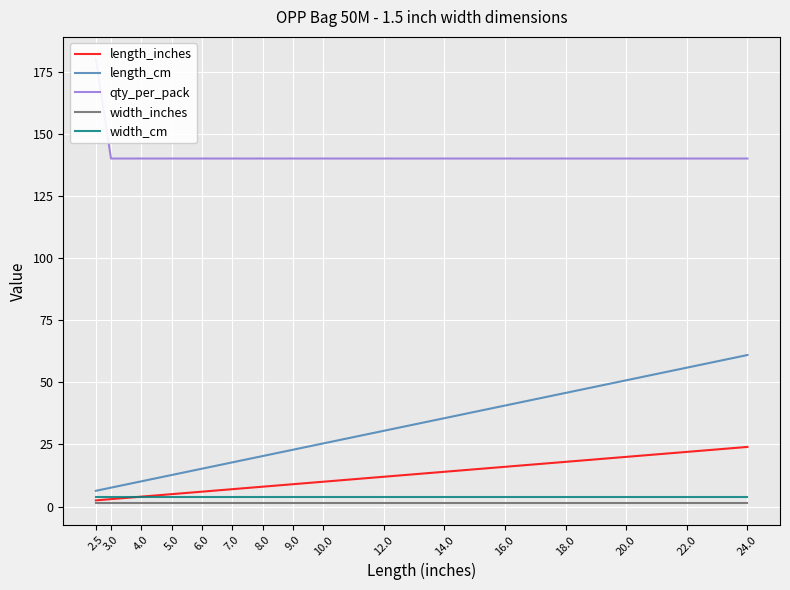

What position from the left is 5.0?

4